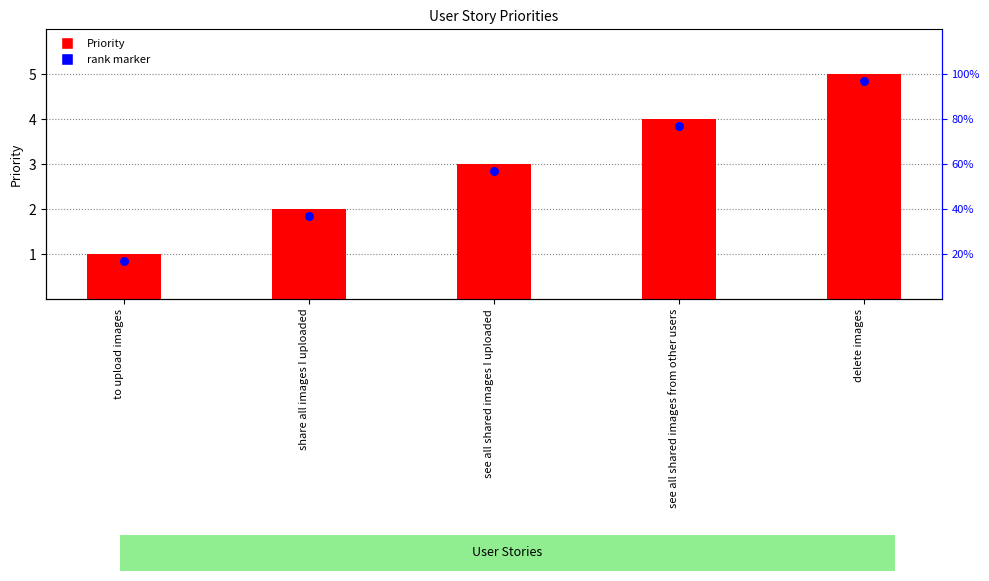

Which series reaches the maximum Y coordinate?

Priority